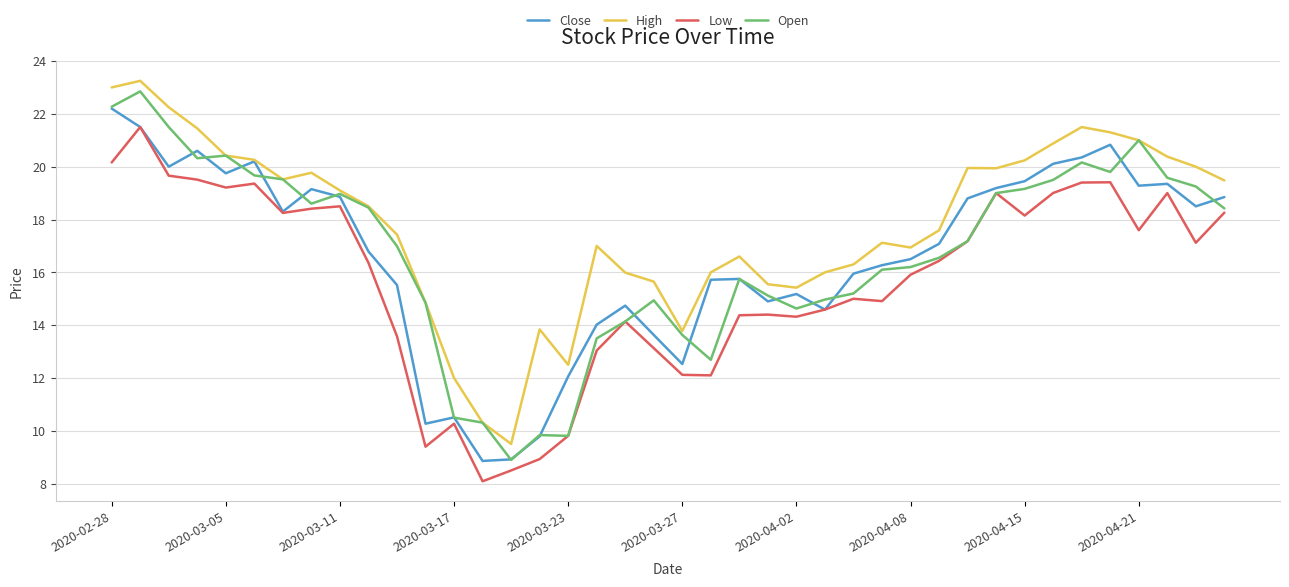

Which series has the largest total across all categories?

High